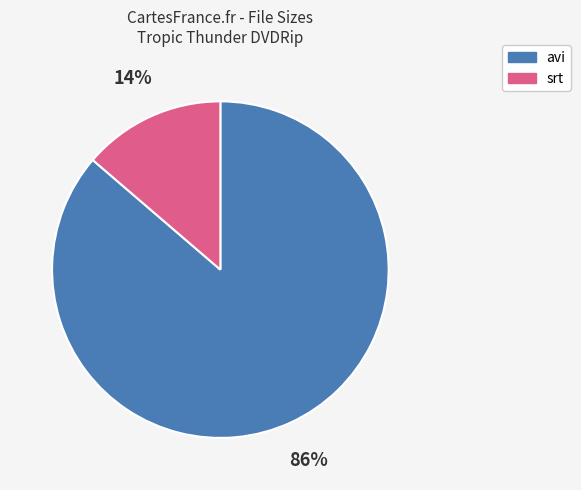

Is there a majority slice in this chart?

Yes